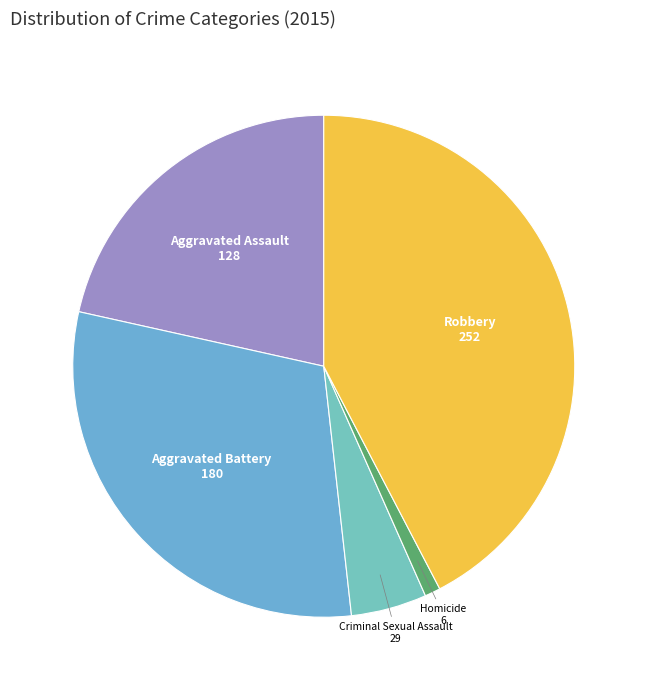

Approximately how many times larger is the value at Aggravated Battery compared to Criminal Sexual Assault?

6.2